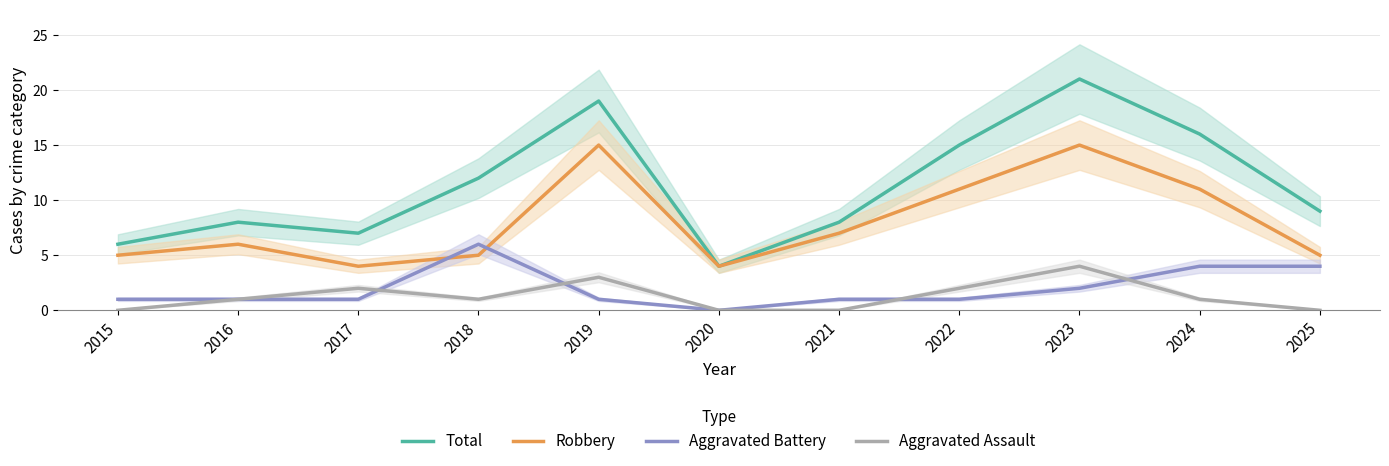

True or false: Aggravated Assault and Total cross at least once.

False